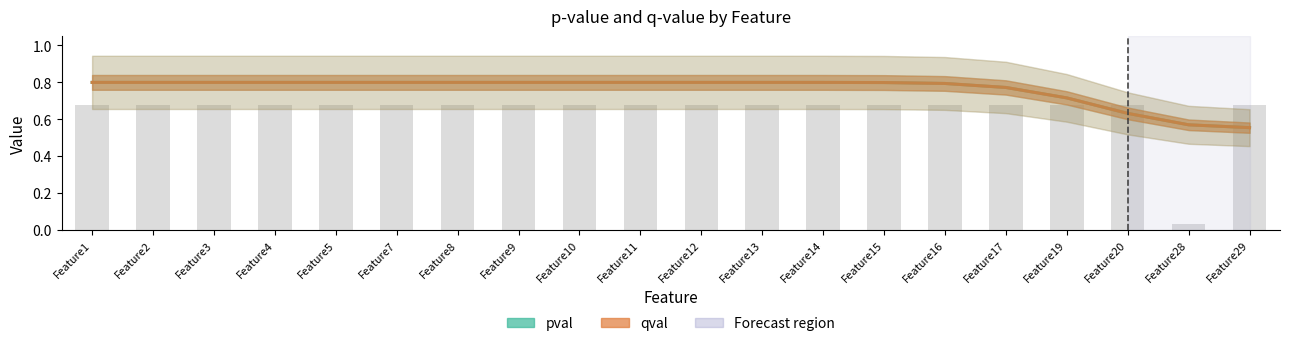

At which category is the sum across all series the highest?

Feature1